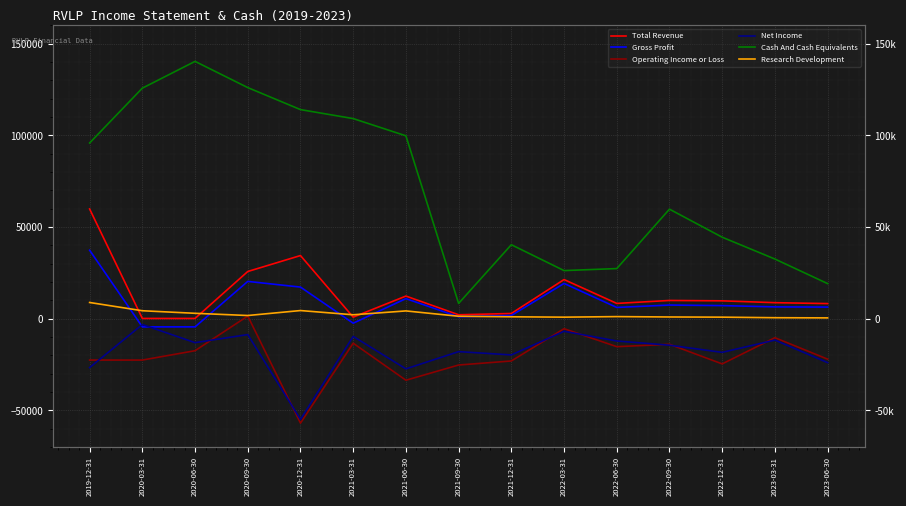

Rank the series at 2022-06-30 from lowest to highest value.

Operating Income or Loss, Net Income, Research Development, Gross Profit, Total Revenue, Cash And Cash Equivalents